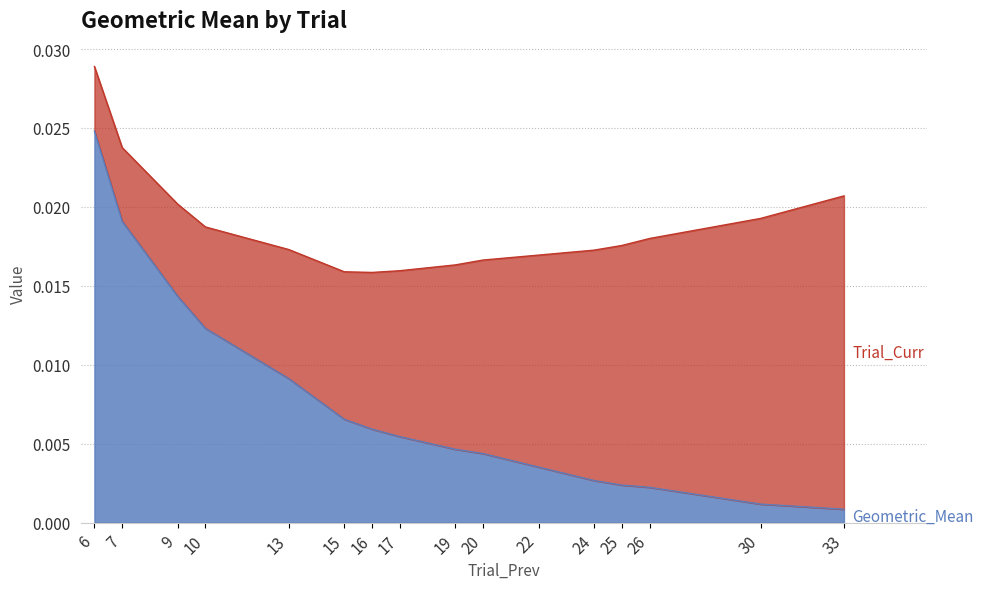

At which category is the sum across all series the highest?

6